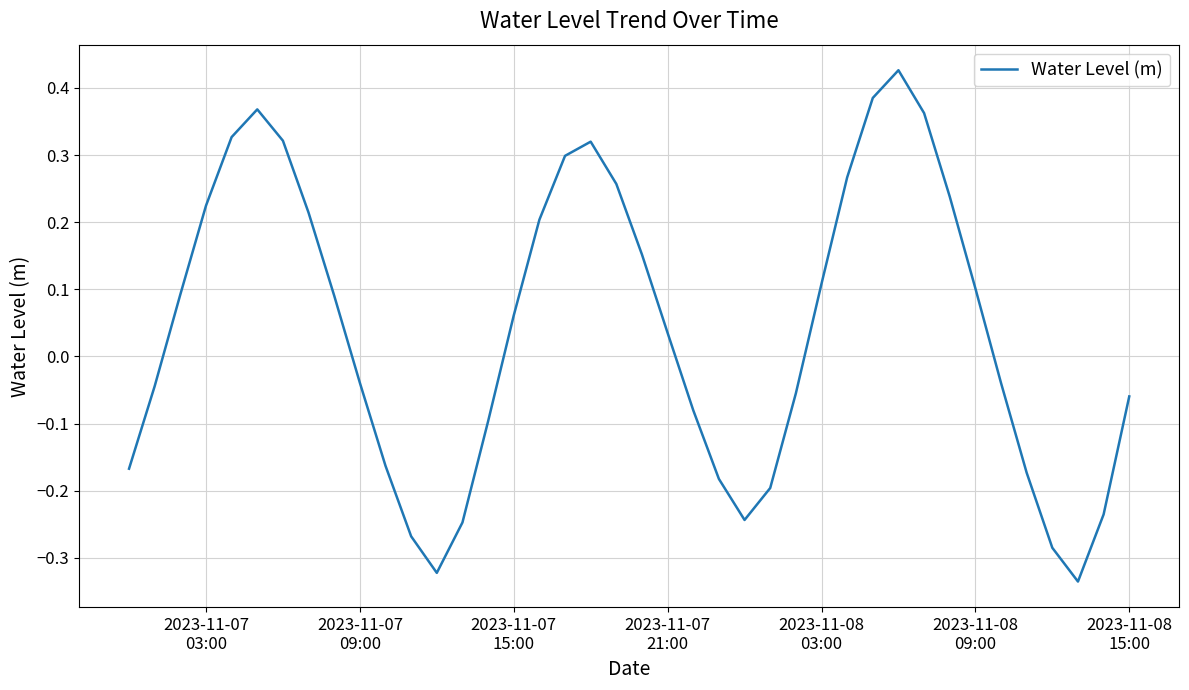

What is the difference between the maximum and minimum values?

0.8